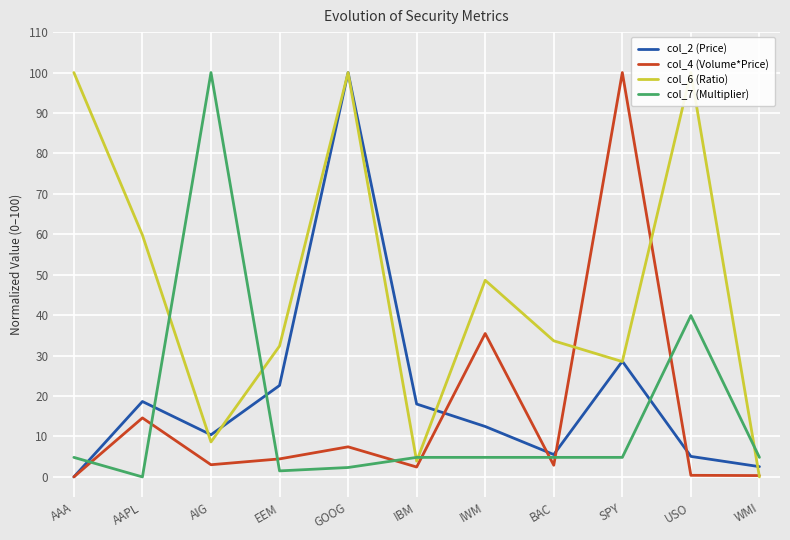

At which category does col_7 (Multiplier) reach its first local valley?

AAPL